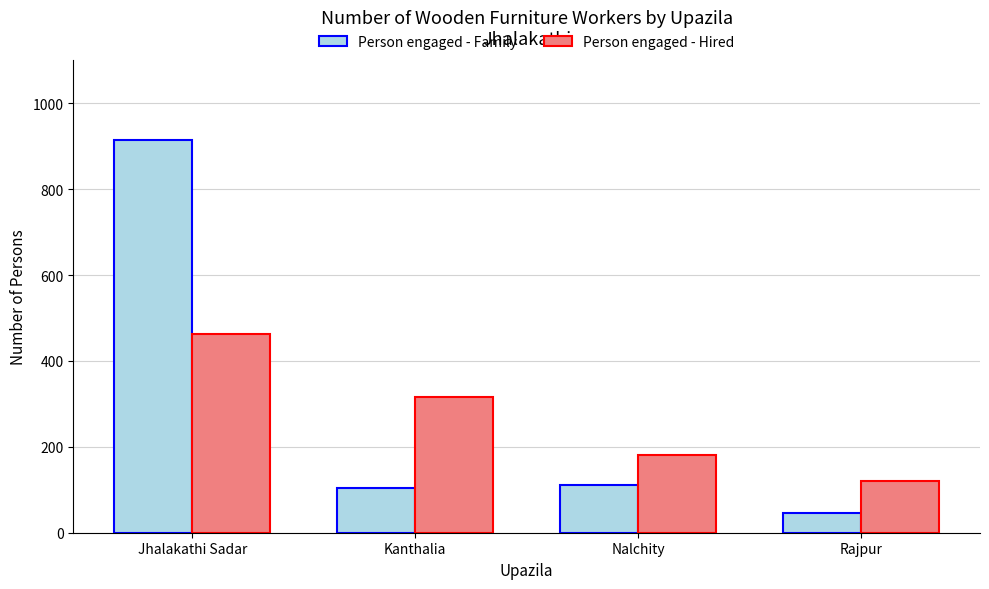

Is the value of Person engaged - Family at Rajpur greater than the value of Person engaged - Hired at Rajpur?

No